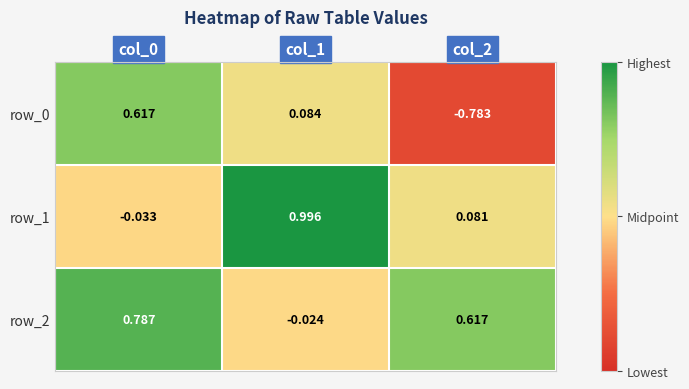

Is the value of row_1 at col_0 greater than the value of row_0 at col_1?

No